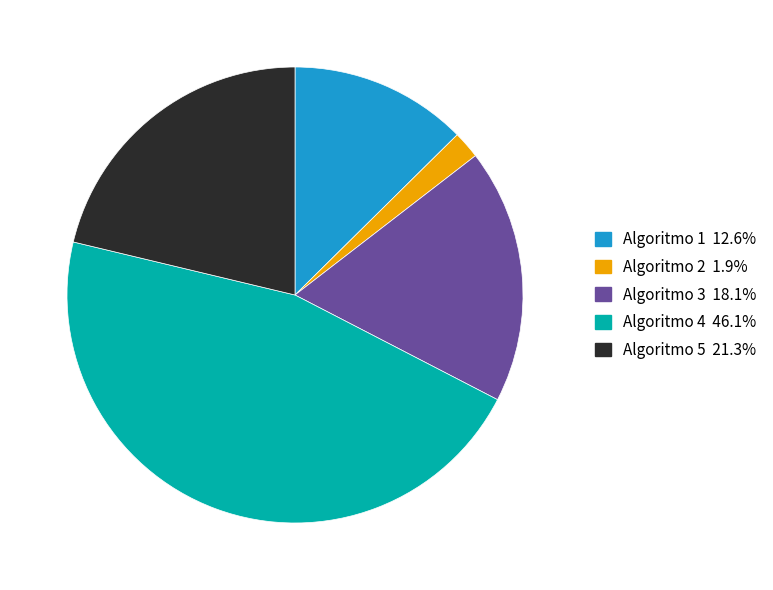

Is there any slice that represents more than half of the pie?

No